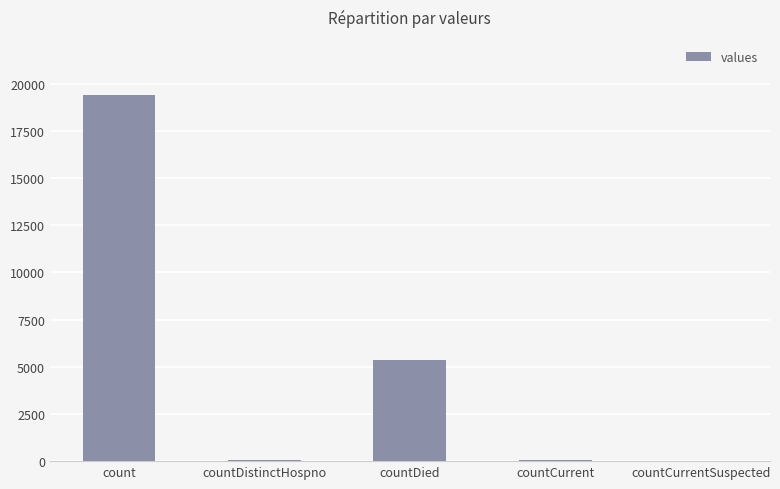

What is the maximum value shown in the chart?

19420